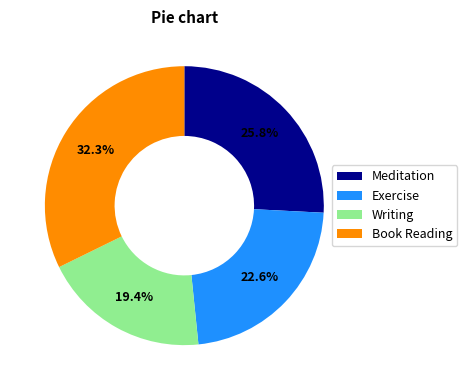

Does Writing represent more than half of the total?

No